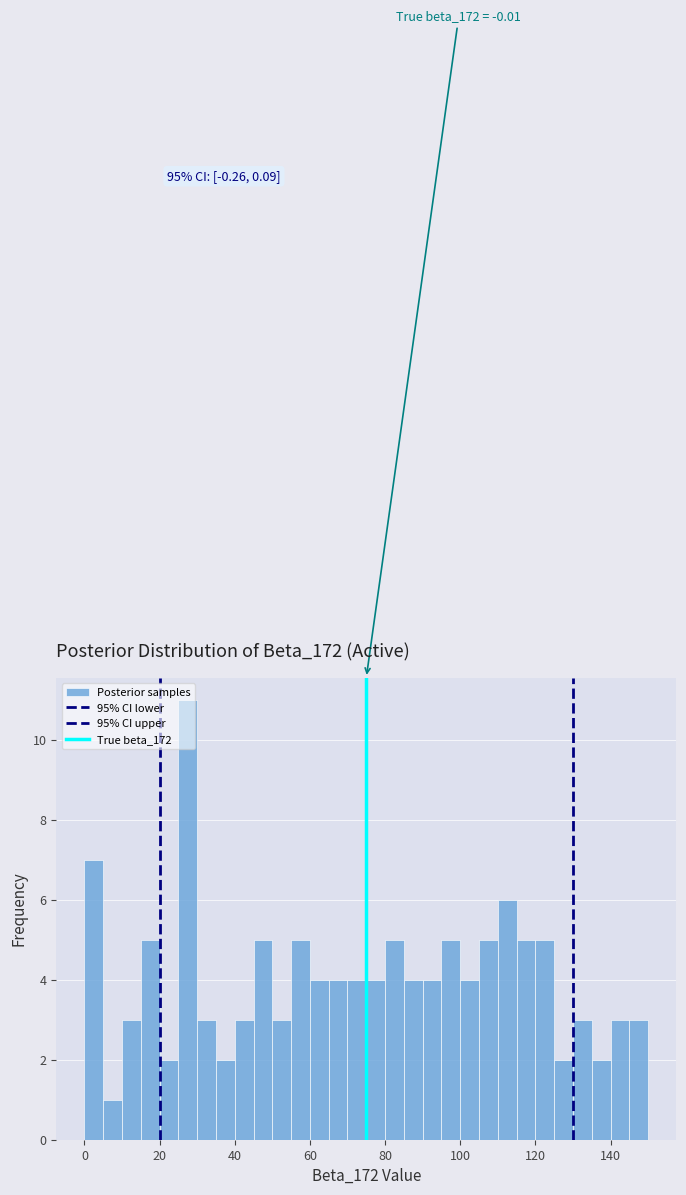

Around what value on the x-axis is the tallest bar? Give the approximate position of its centre, as read against the axis.

28